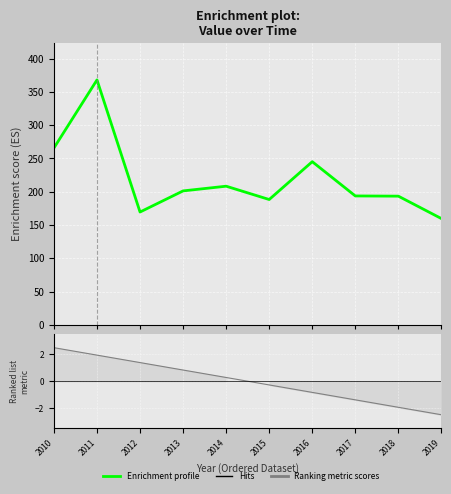

Does the chart display data point markers on the line(s)?

No